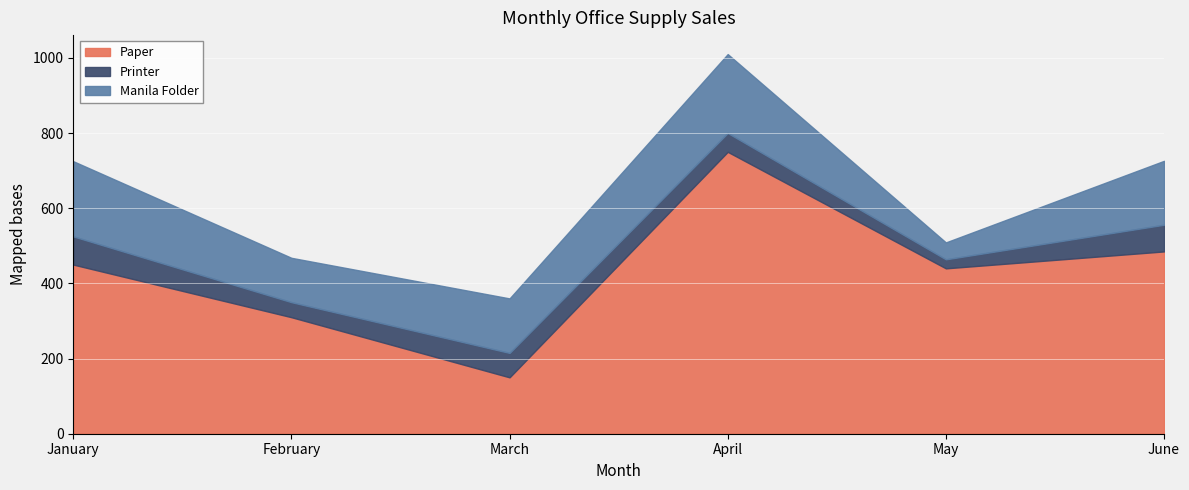

Is the value of Paper at June greater than the value of Manila Folder at March?

Yes